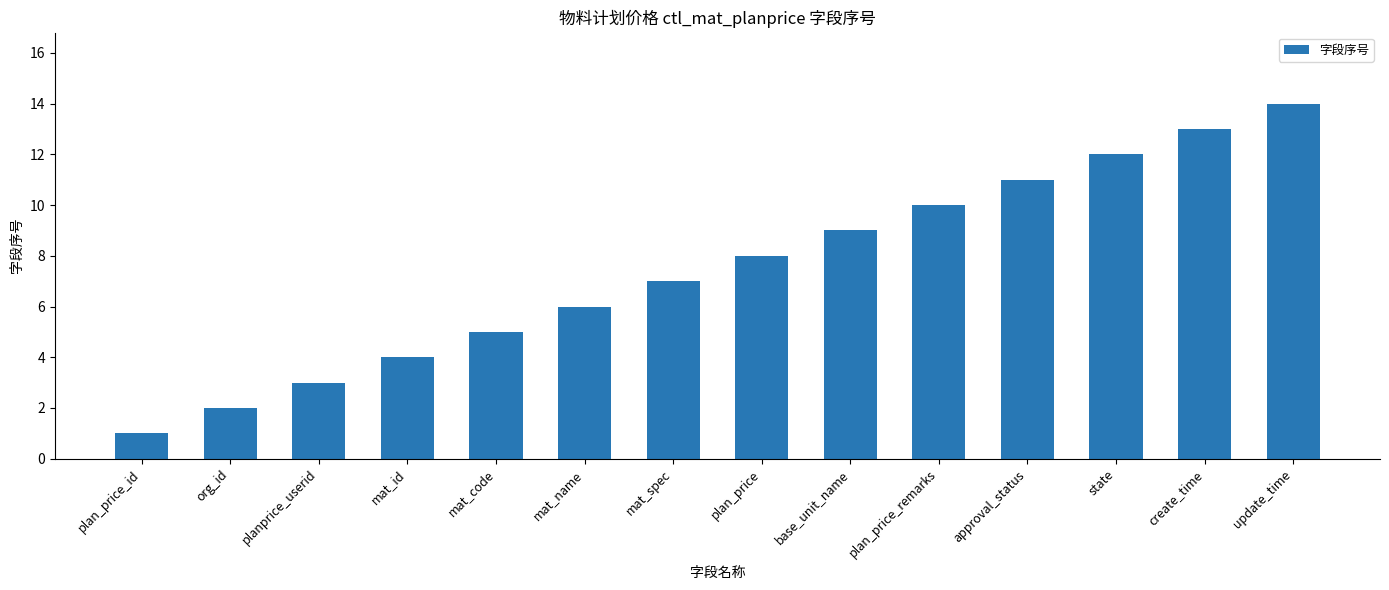

The value at base_unit_name is 9. True or false?

True